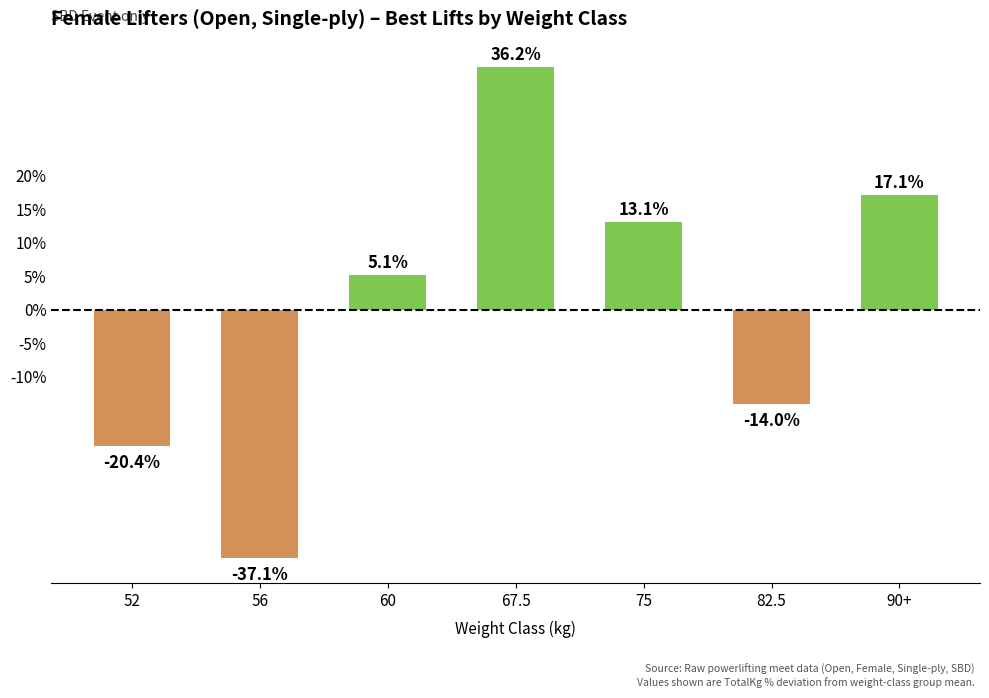

What is the difference between the maximum and second lowest values?

56.5